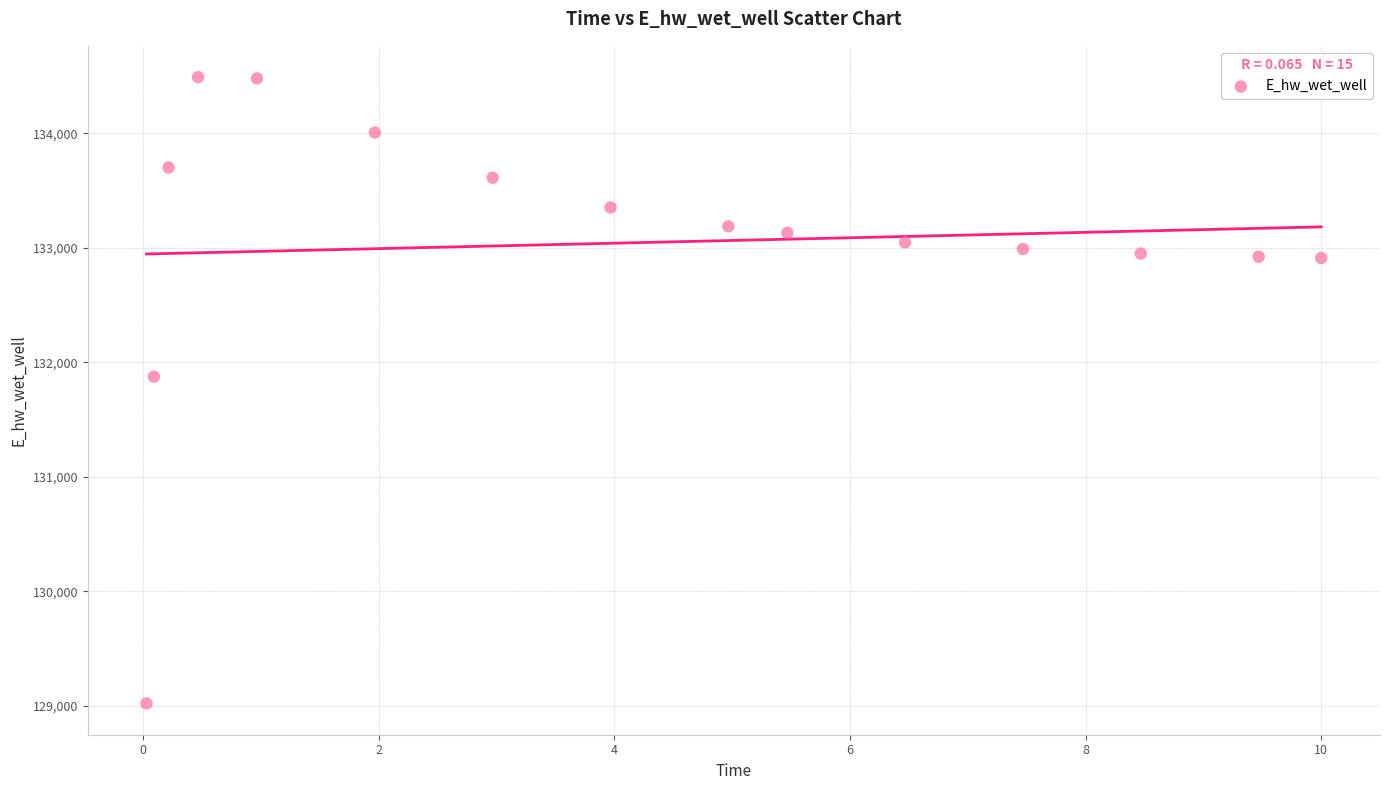

What Y value in the scatter plot is closest to 131755?

131874.3